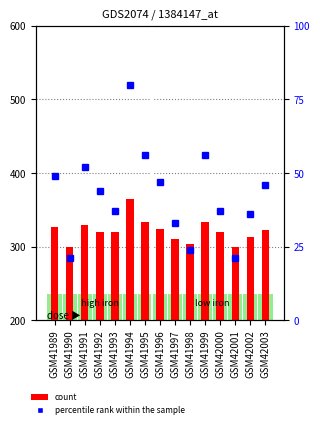

The value of count at GSM42001 is 299. True or false?

True